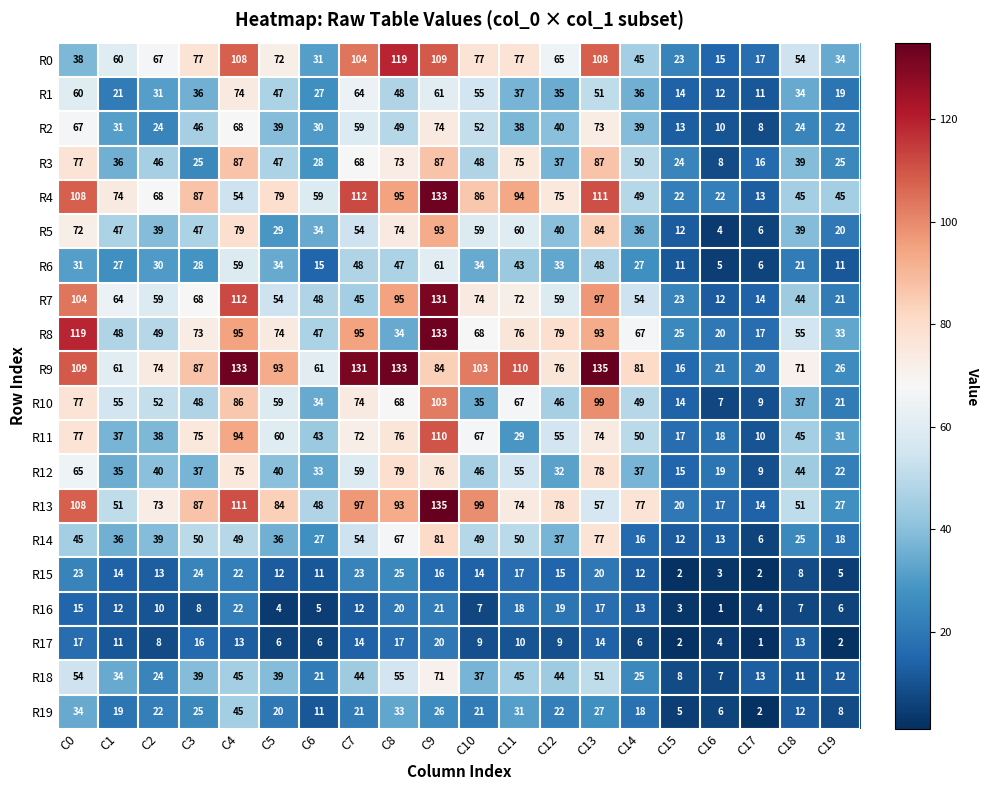

Count the number of data series in this chart.

20